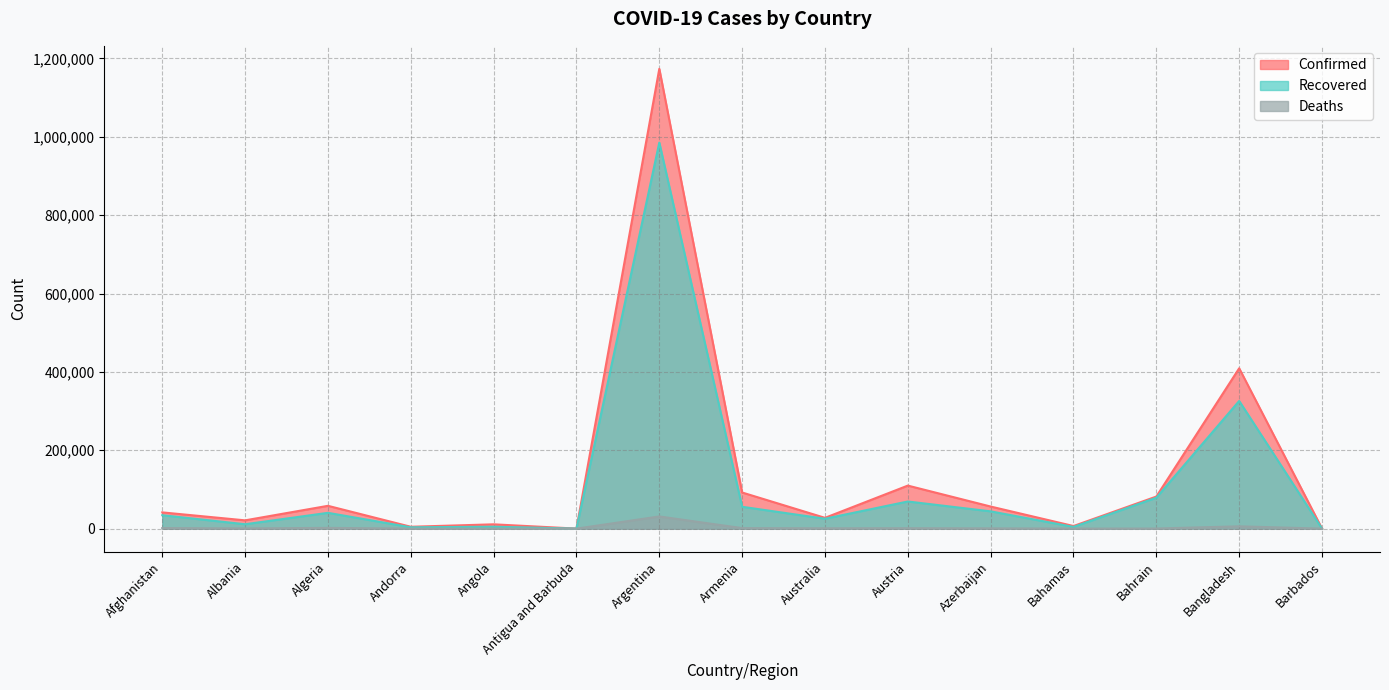

True or false: Recovered has a value of 4920 at Angola.

True